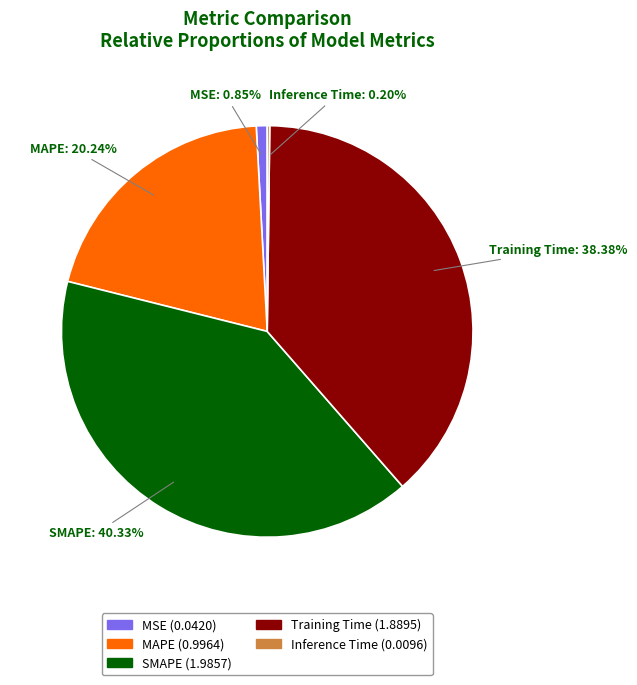

To the nearest percent, what portion does MAPE represent?

20%